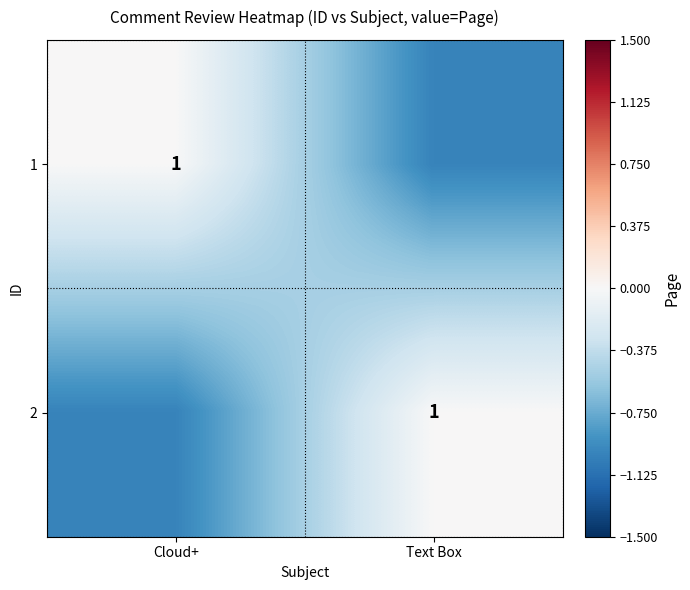

What is the total value across all series at Text Box?

-1